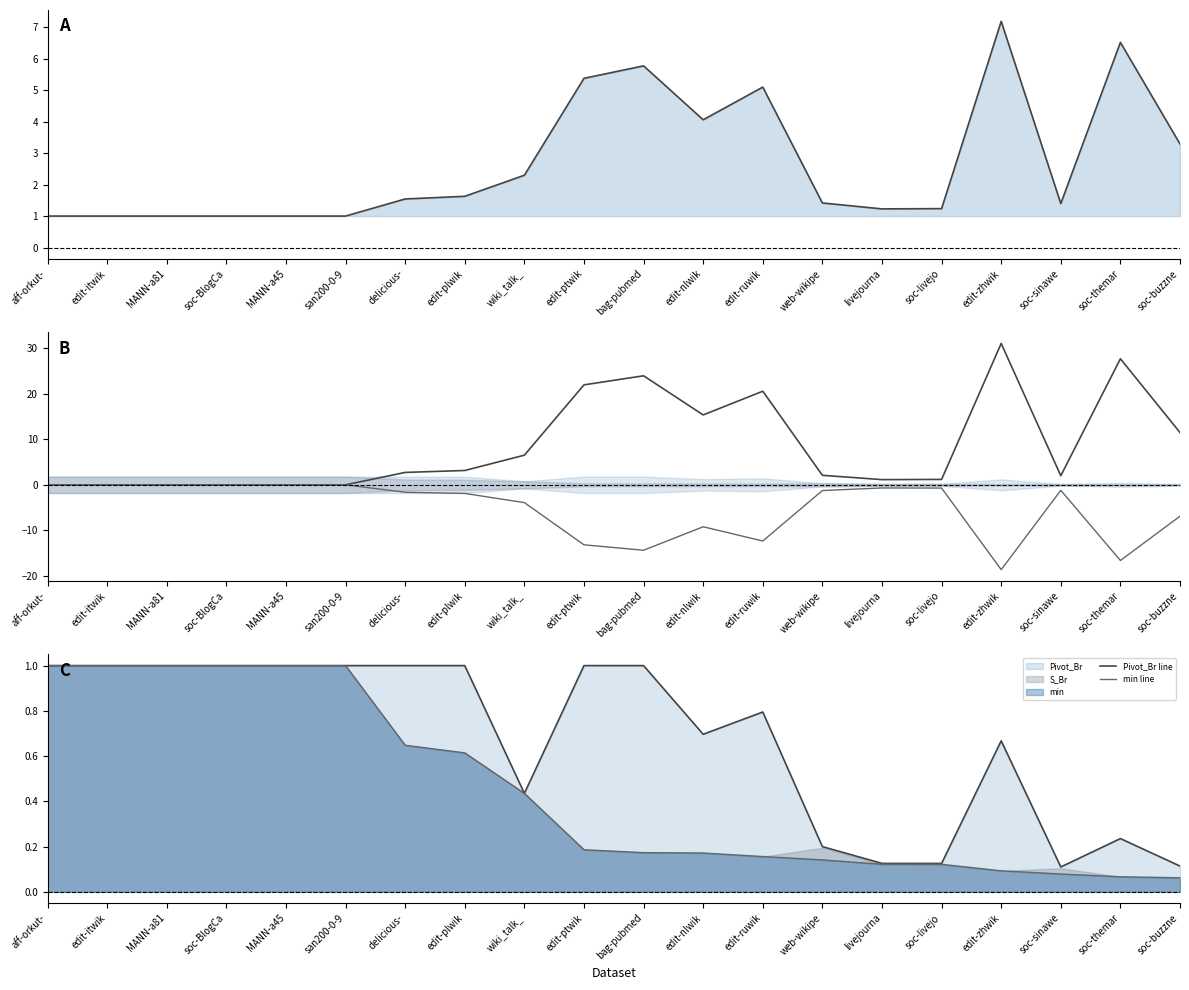

True or false: max/min and min line cross at least once.

False